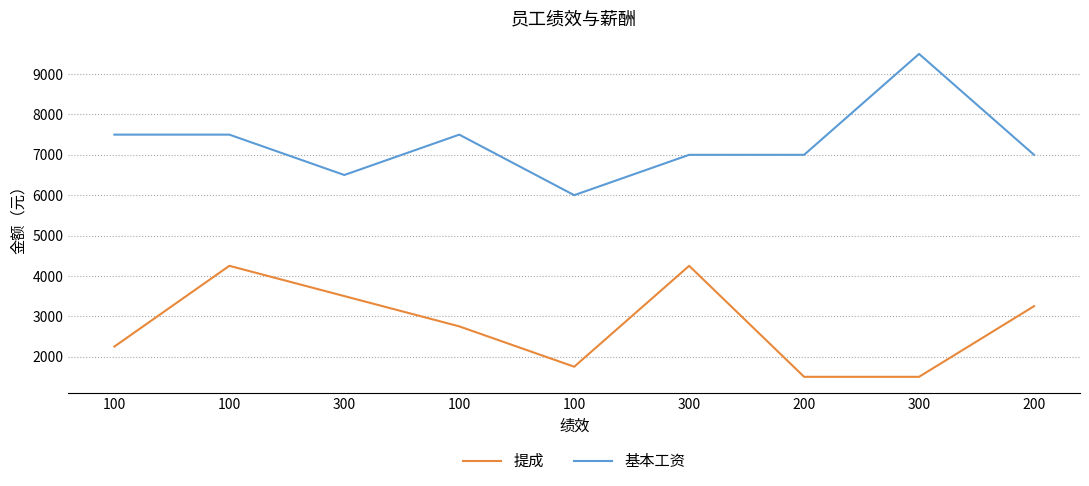

How many interior local peaks does the 提成 series have?

2